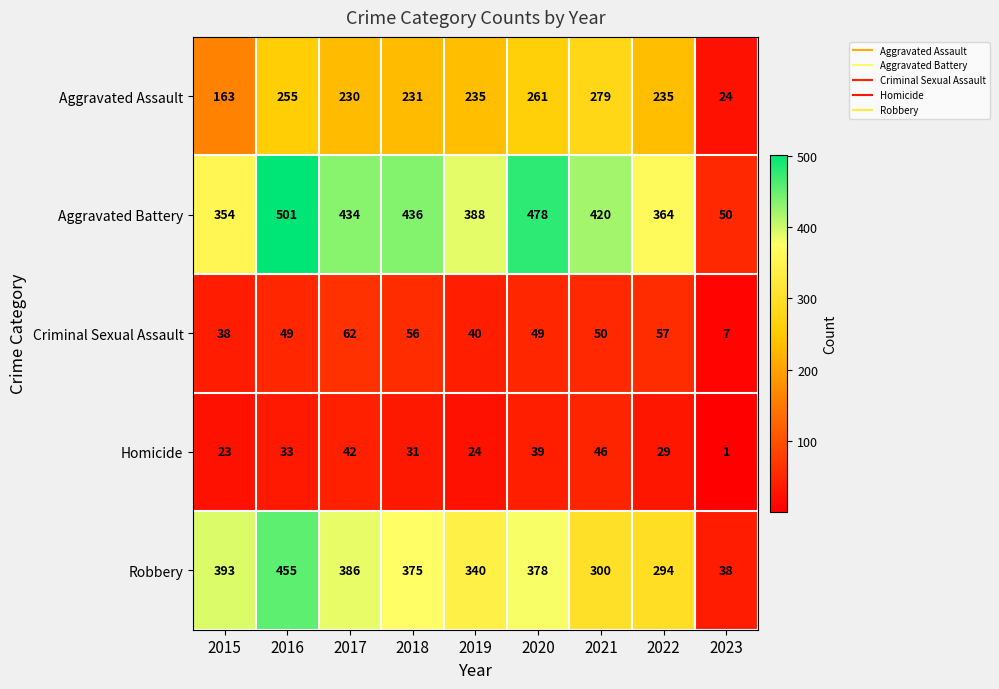

At which label does Criminal Sexual Assault reach its minimum?

2023